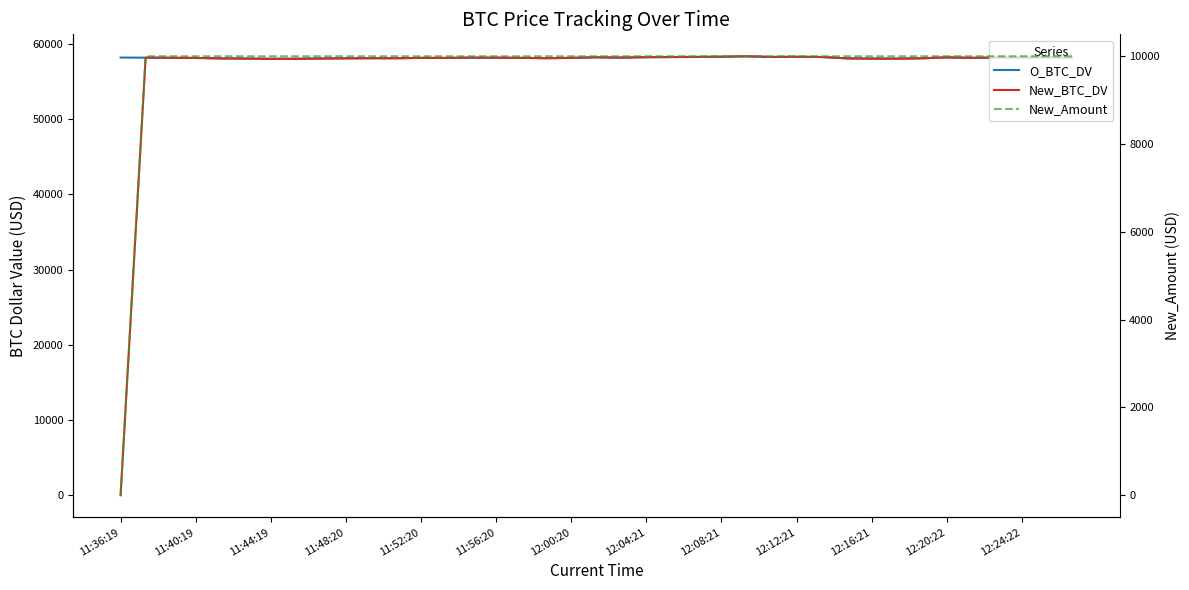

At which label is O_BTC_DV closest to 58186?

11:36:19